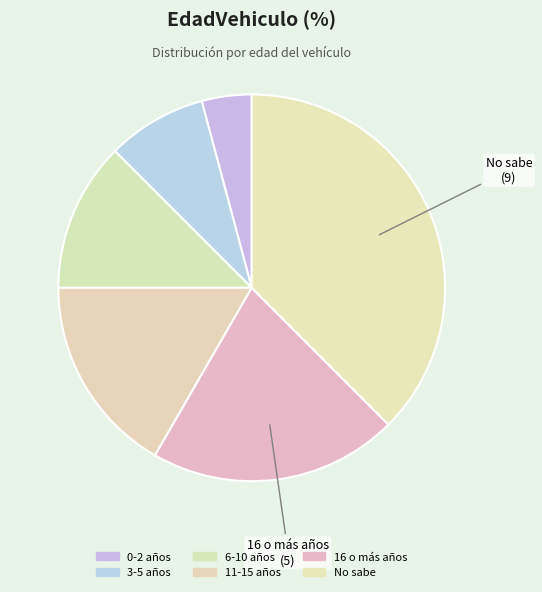

How many segments does this pie chart have?

6